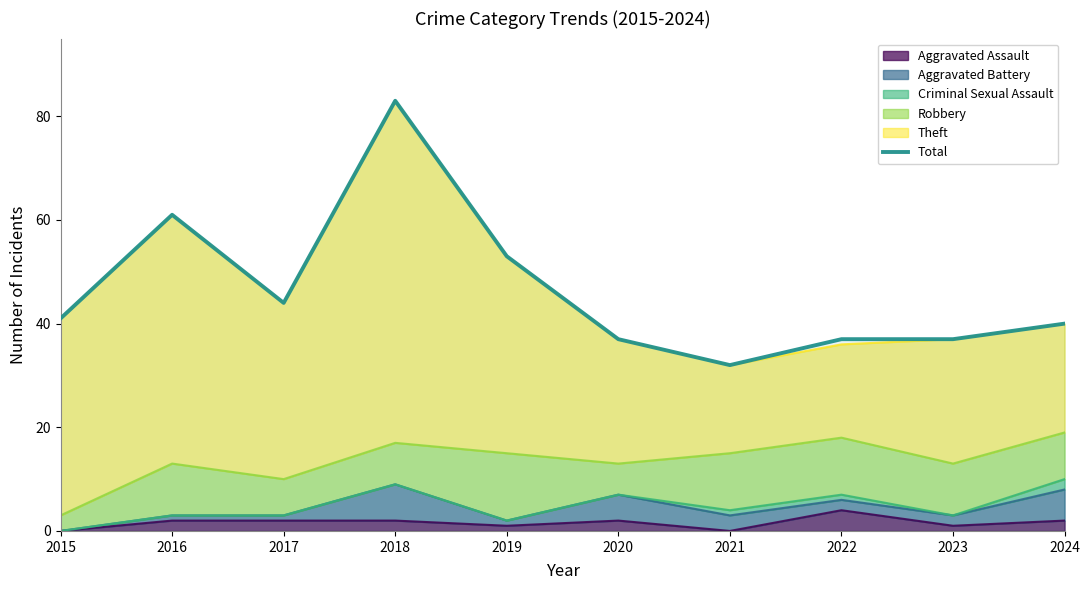

What is the maximum value shown in the chart?

83